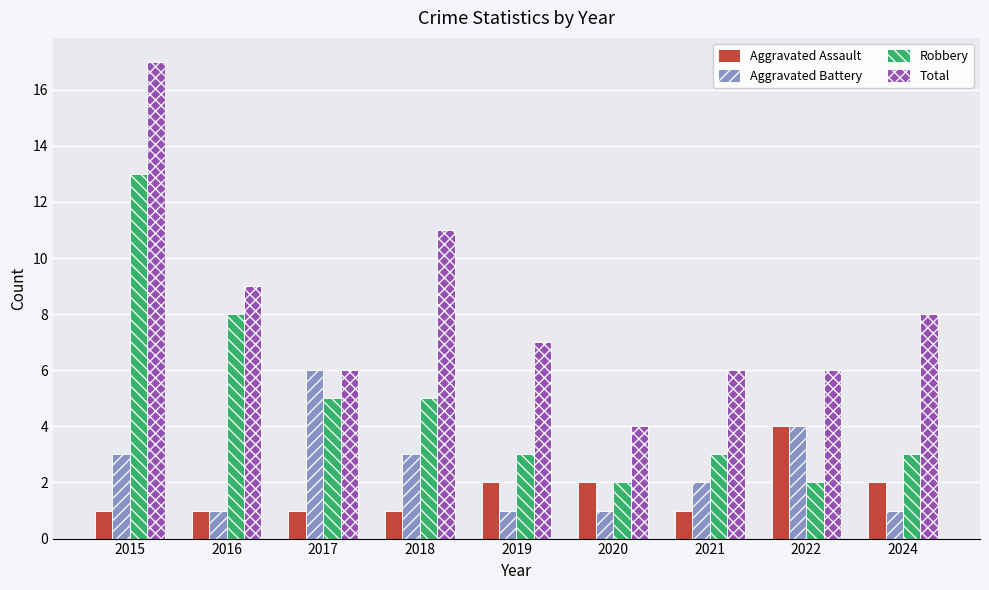

What is the average value of the Aggravated Assault series?

2